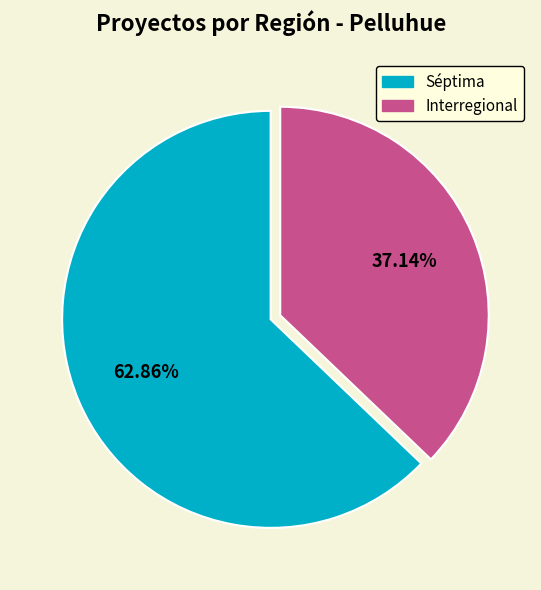

Rank the categories by value from lowest to highest.

Interregional, Séptima